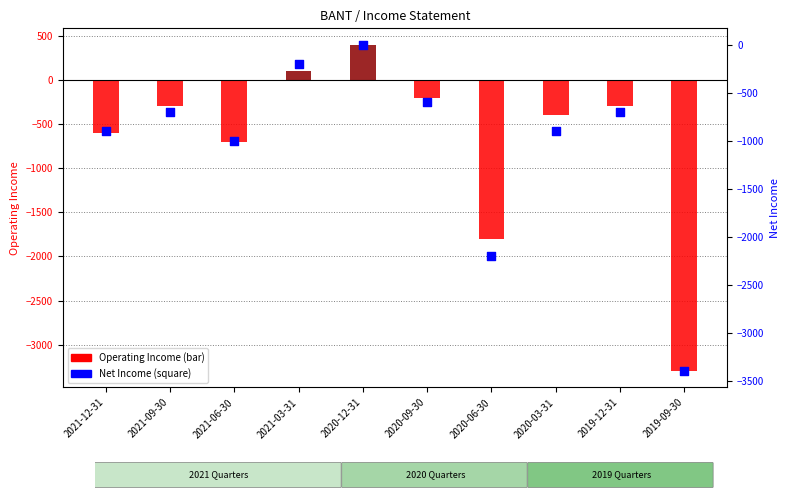

Which series has the widest spread of Y values?

Operating Income